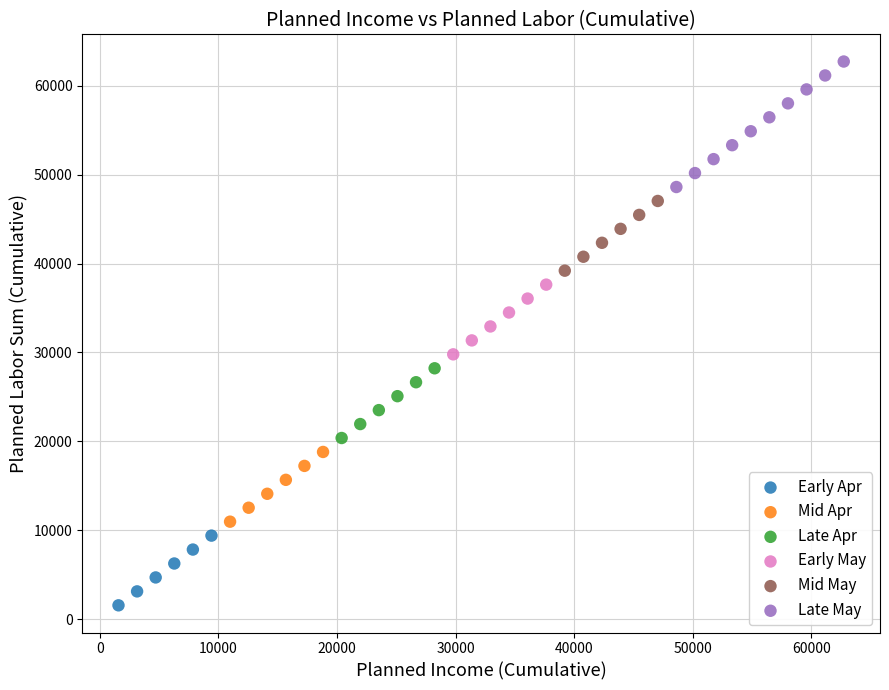

Which series reaches the minimum Y coordinate?

Early Apr